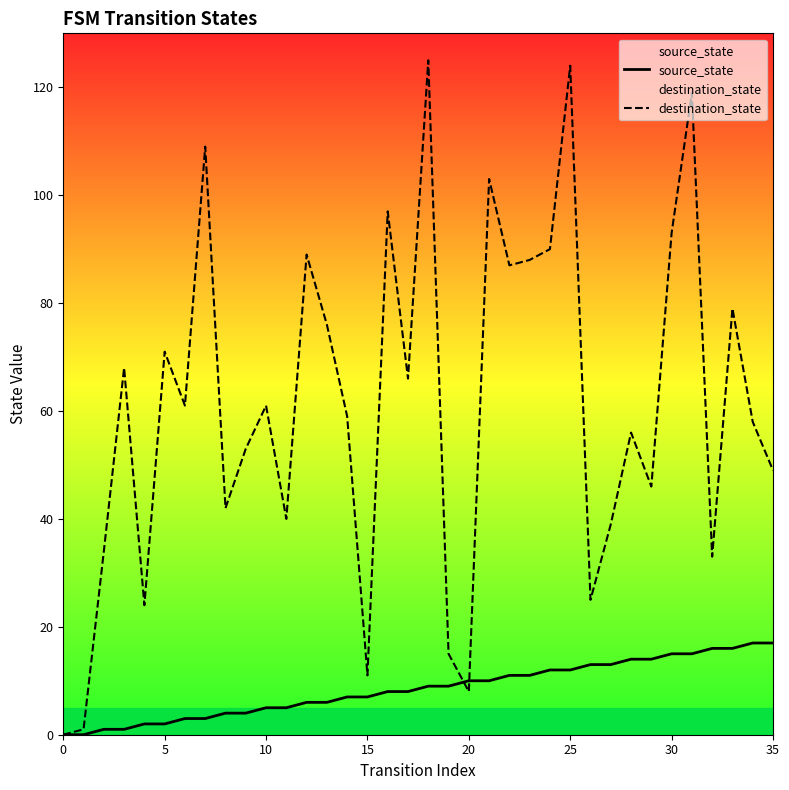

Between 28 and 24, which is larger?

28